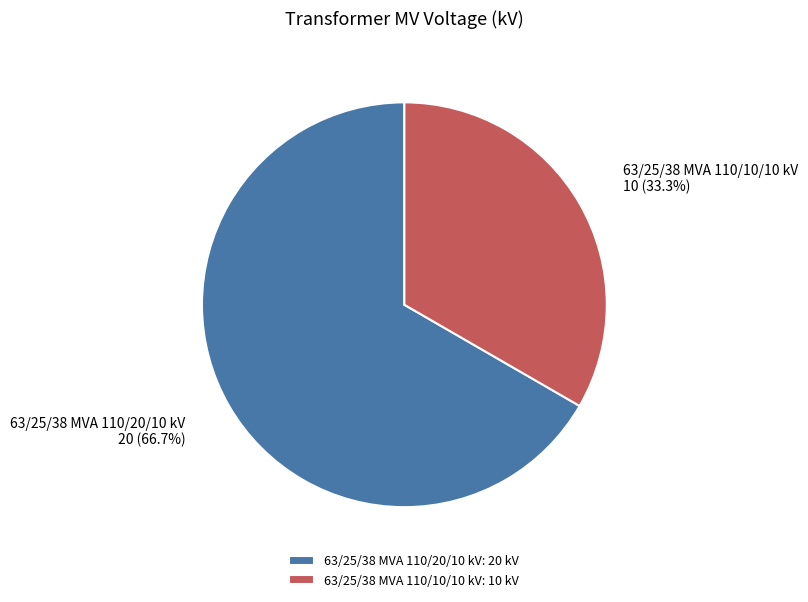

What is the total percentage of 63/25/38 MVA 110/10/10 kV and 63/25/38 MVA 110/20/10 kV?

100.0%